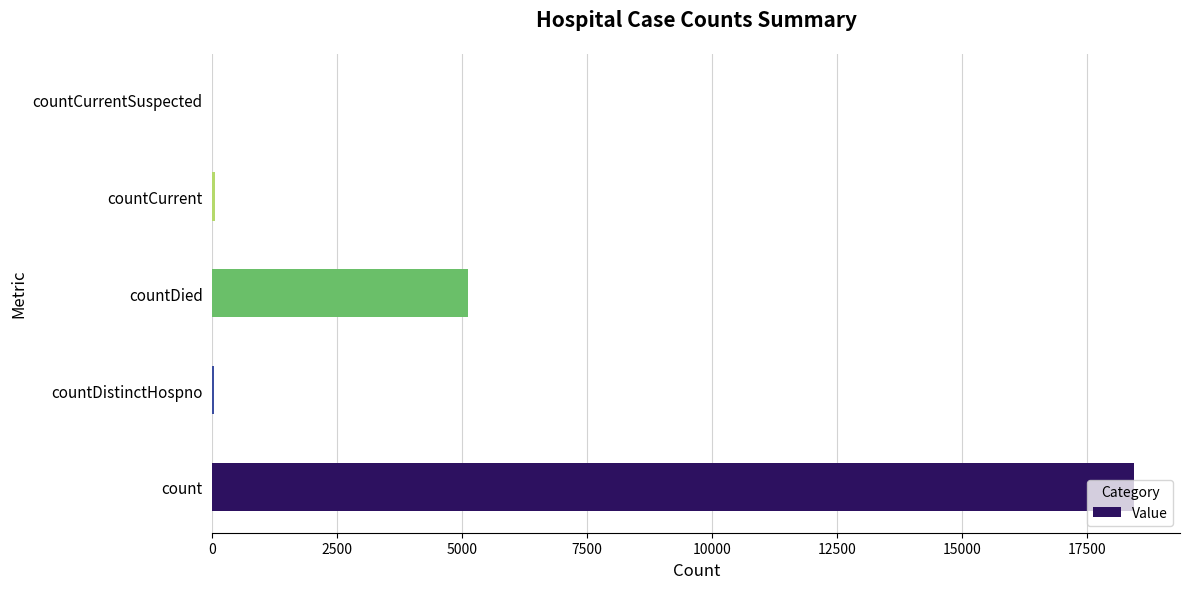

Which label corresponds to the largest value in the chart?

count